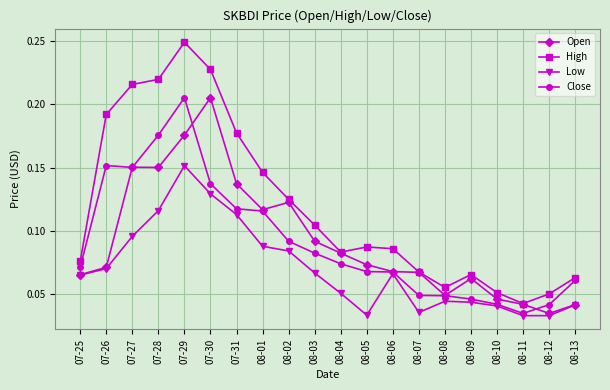

Which category has the highest value across all series?

07-29